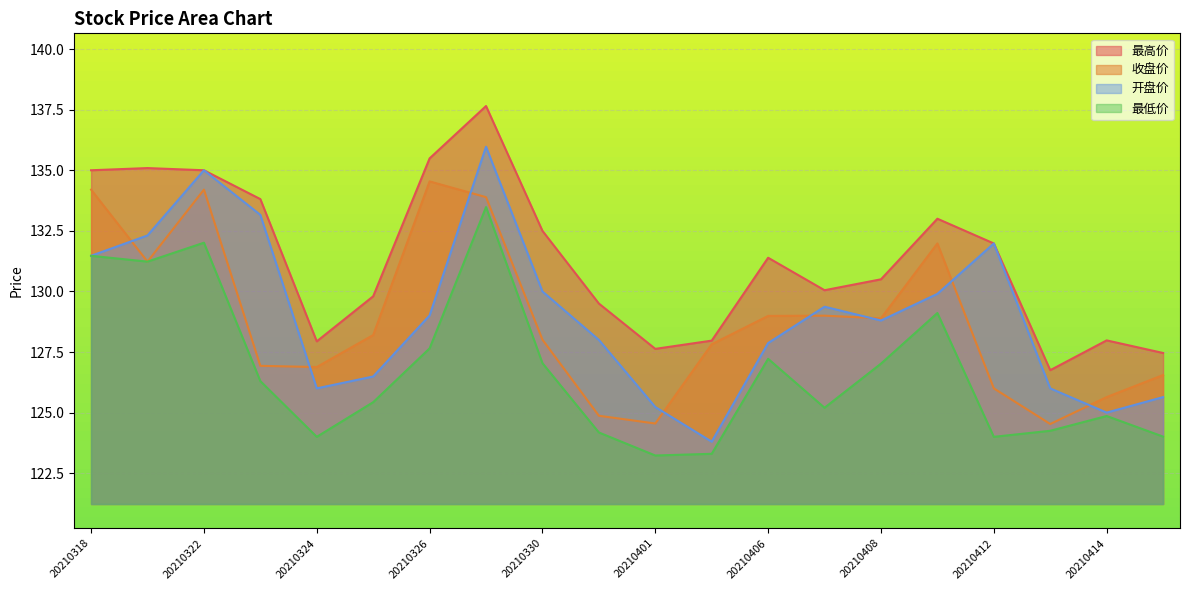

What is the value of the 收盘价 point at the 8th from the left?

133.9